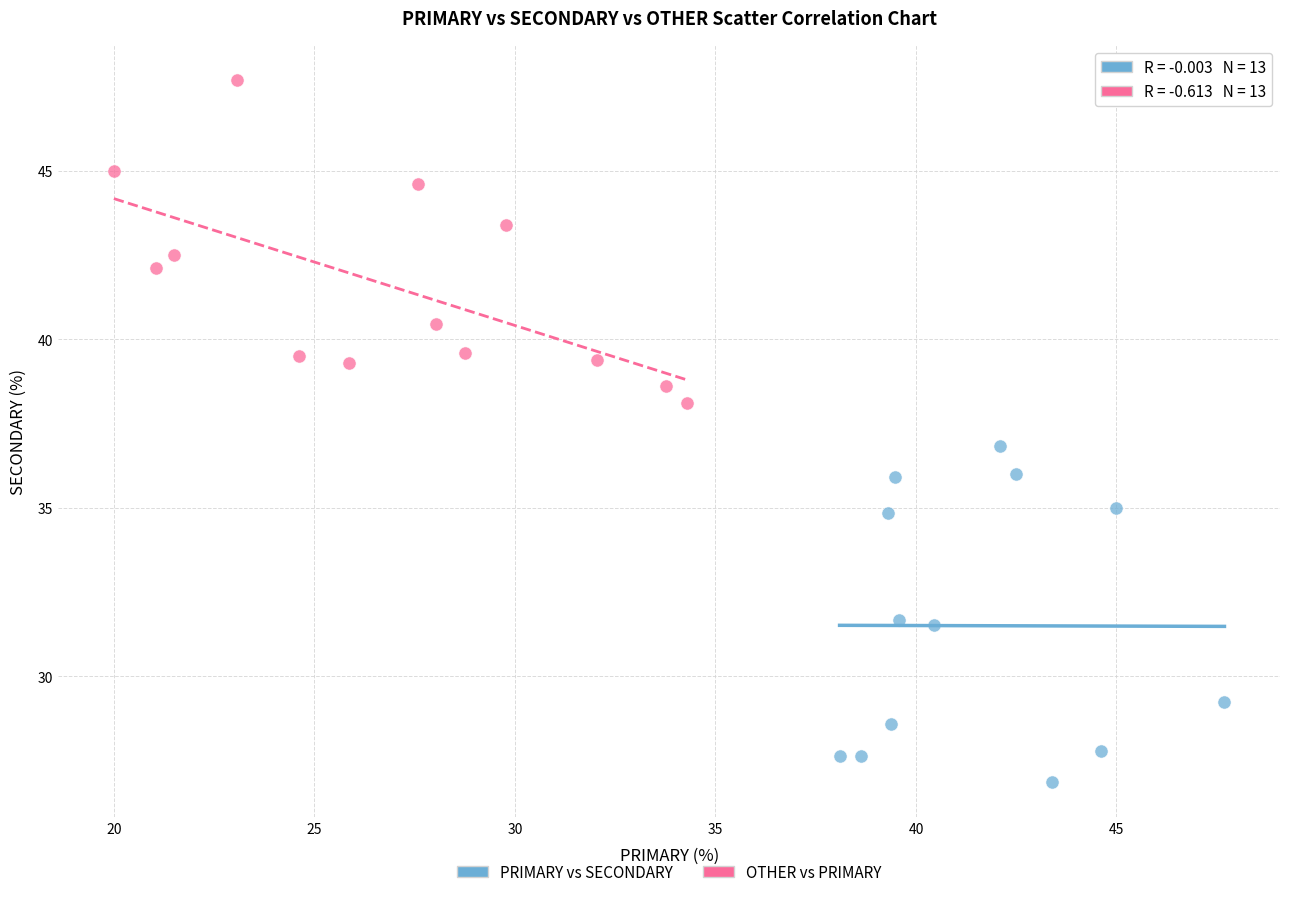

Which series reaches the minimum Y coordinate?

PRIMARY vs SECONDARY